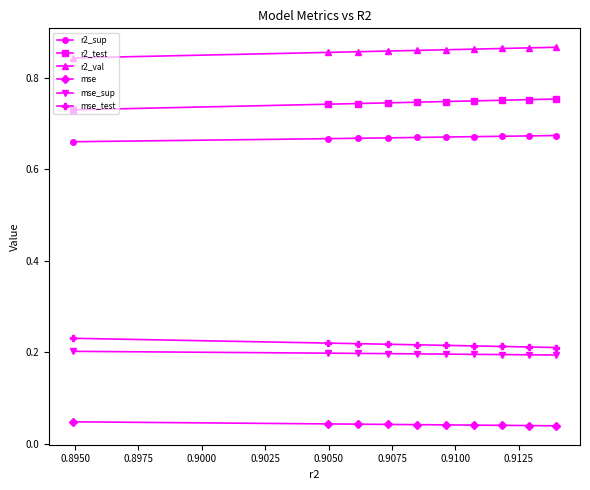

Which series has the largest total across all categories?

r2_val